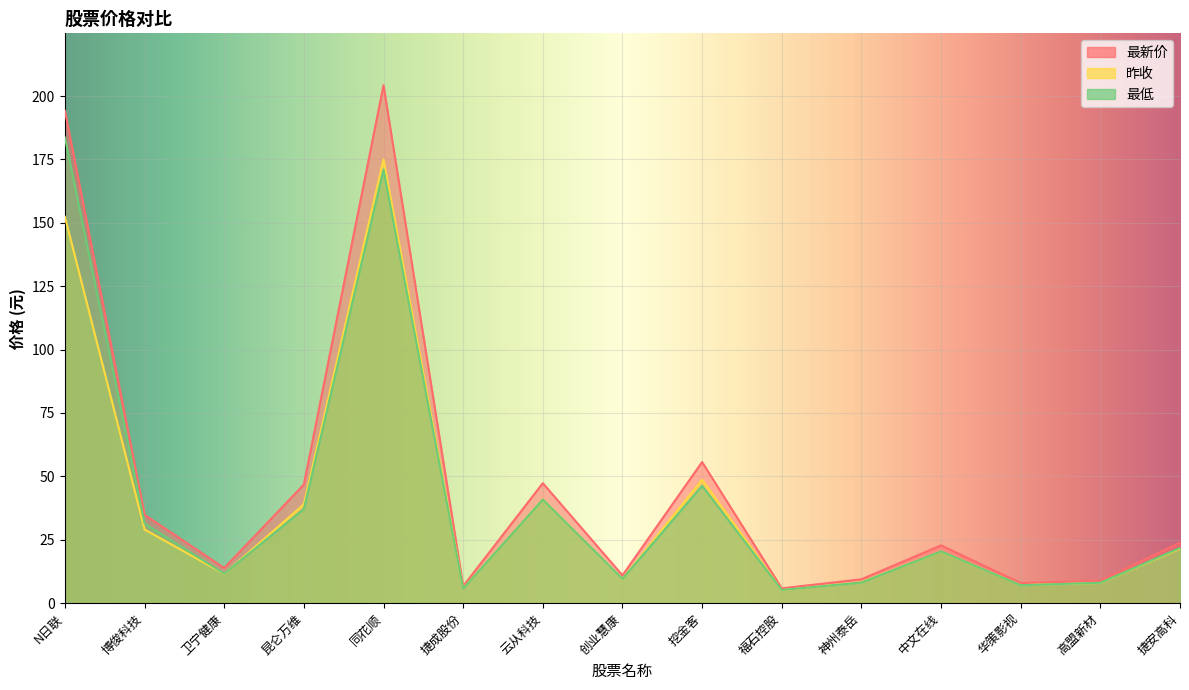

Which category has the lowest value in the 最新价 series?

福石控股